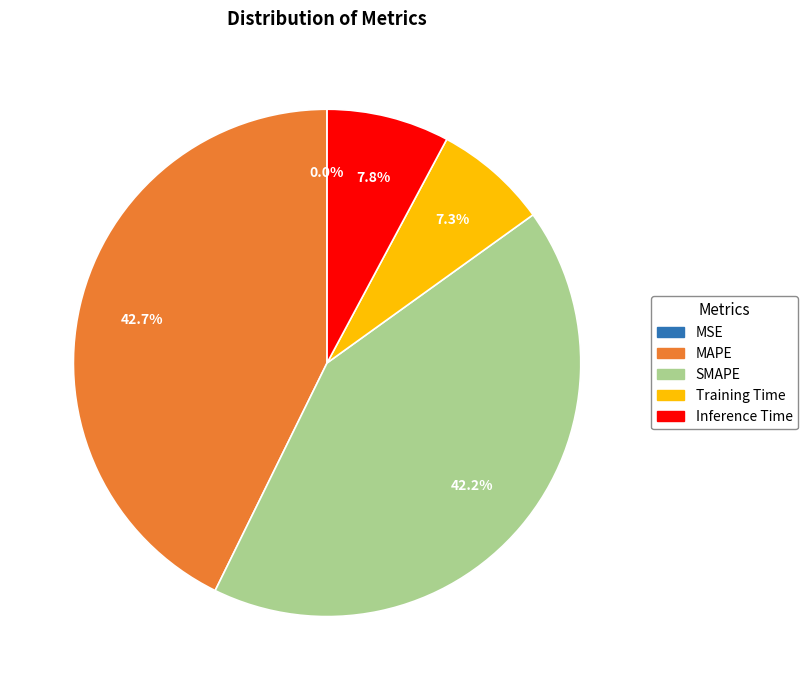

Is there any slice that represents more than half of the pie?

No